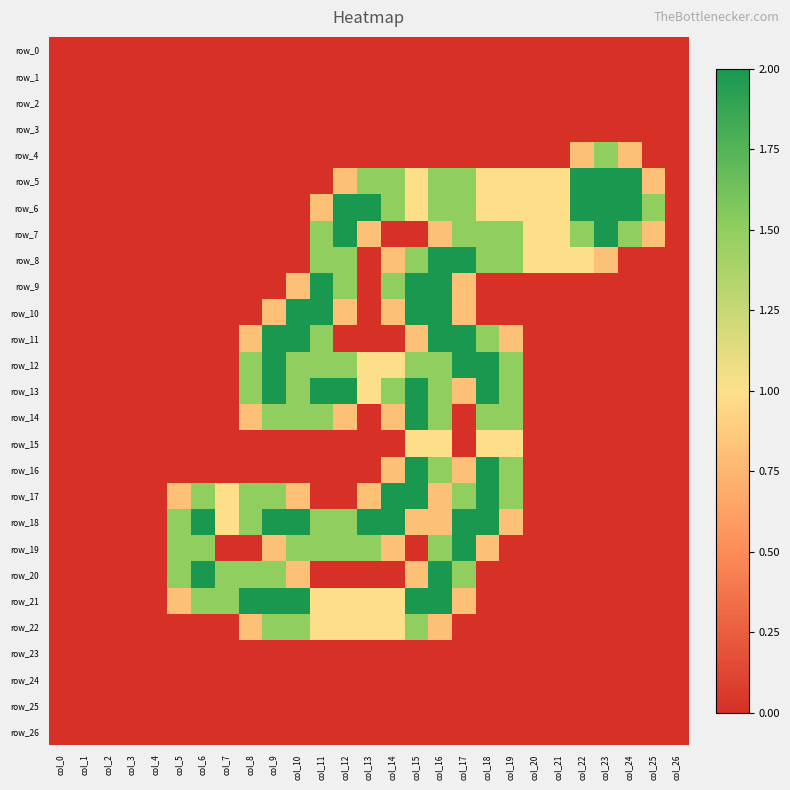

Which series has the widest spread of values?

row_5